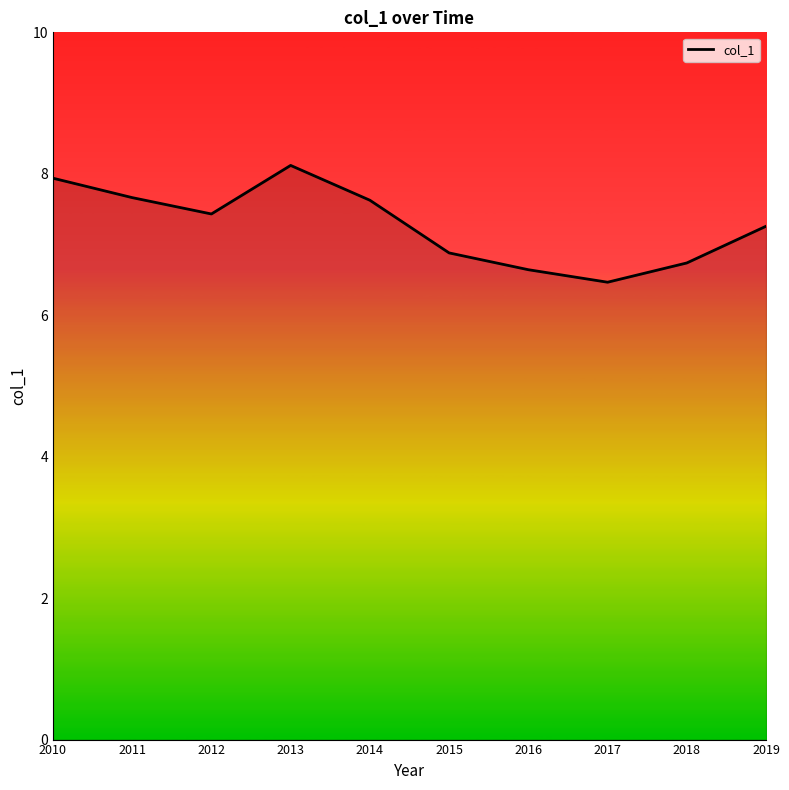

At which category does the chart reach its peak across all series?

2013